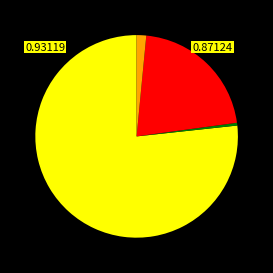

Is there any slice that represents more than half of the pie?

Yes